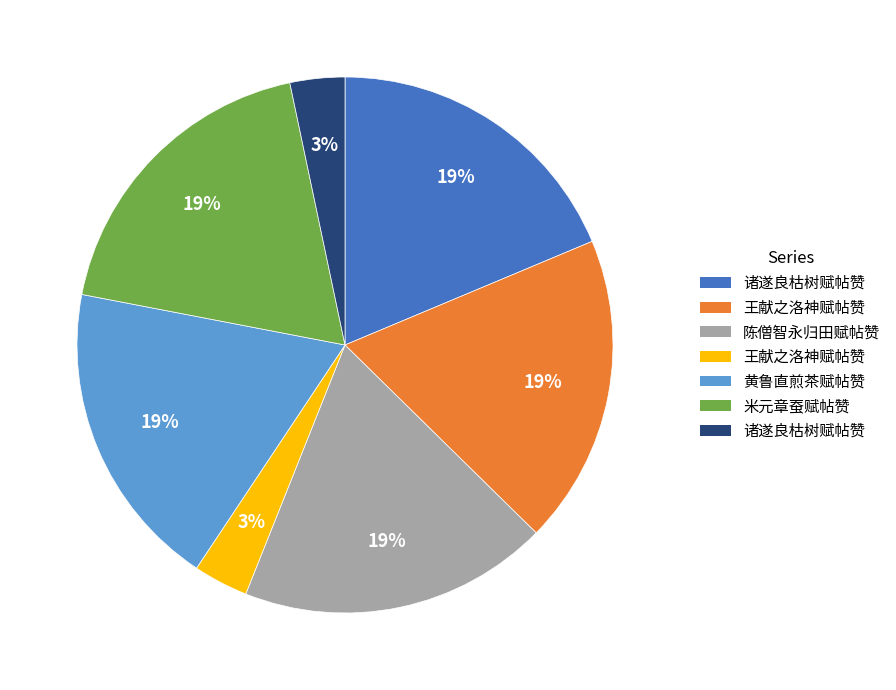

Is there any slice that represents more than half of the pie?

No